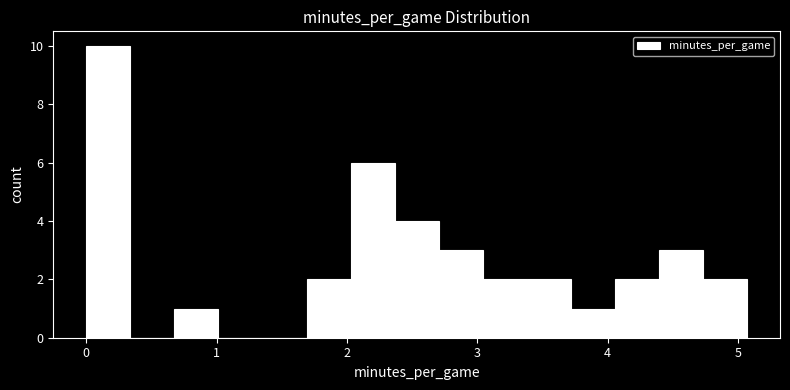

Read against the x-axis, roughly where is the centre of the tallest bar?

0.2